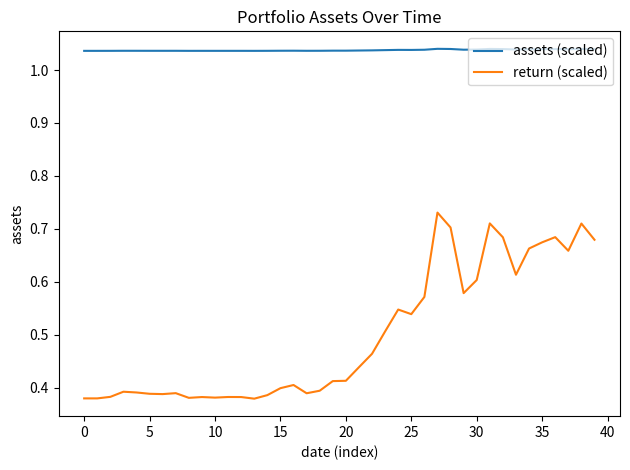

Which series has the largest total across all categories?

assets (scaled)